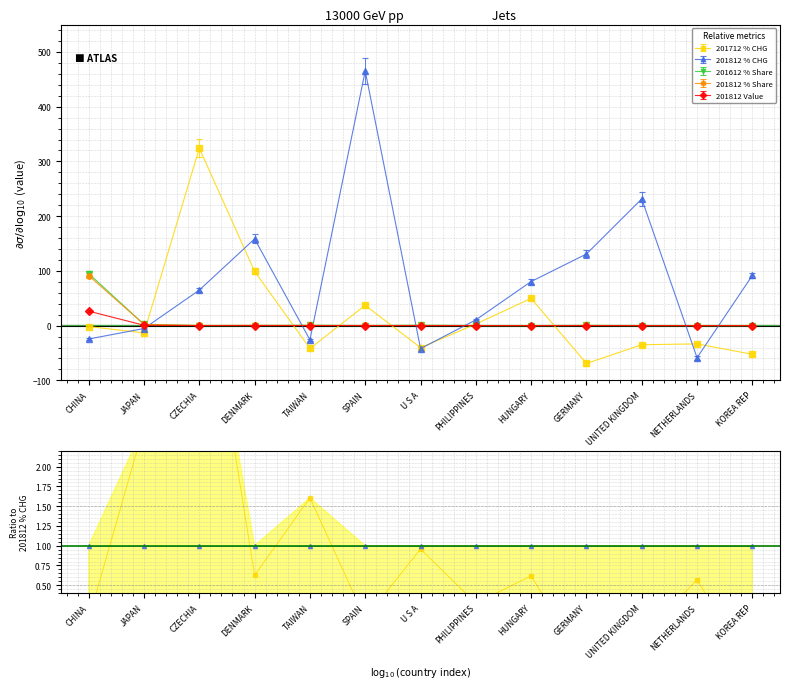

Which category has the highest value in the 201812 % CHG series?

SPAIN